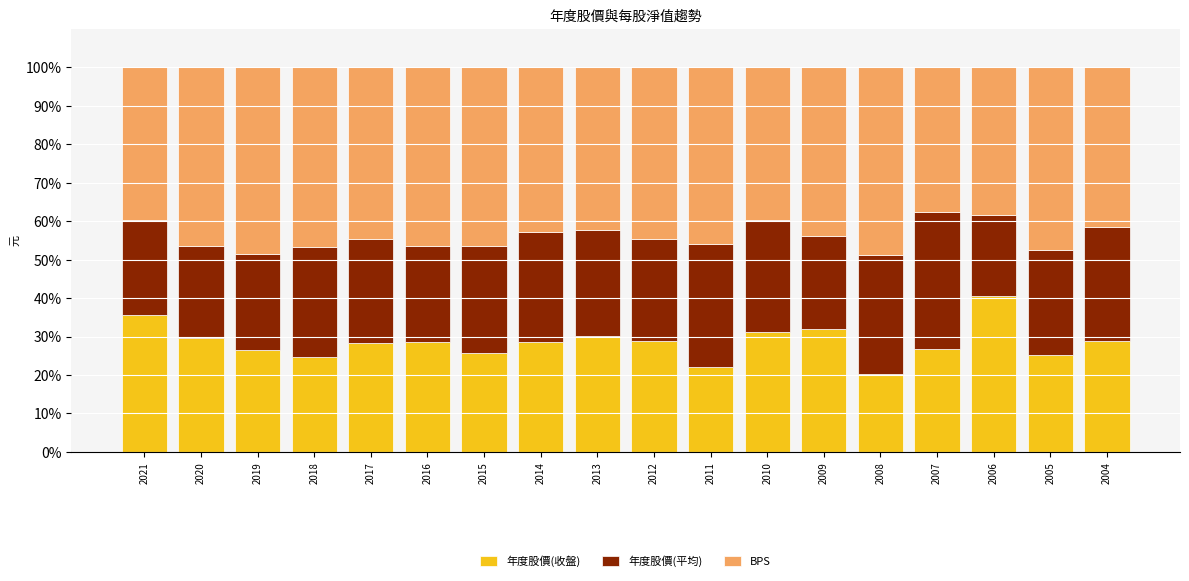

What is the total value across all series at 2011?

100.0